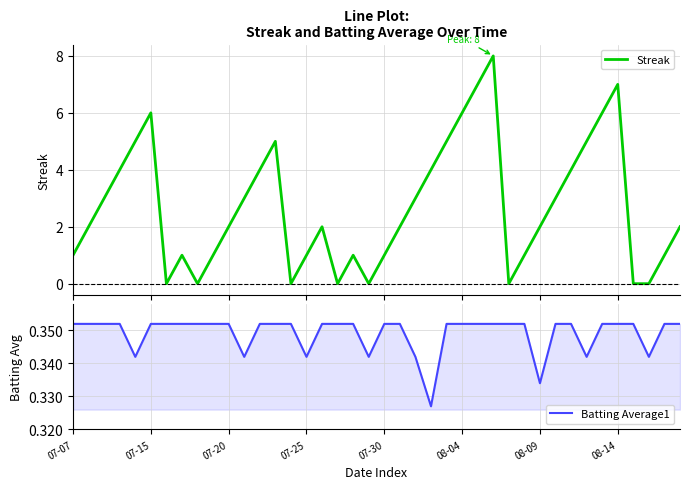

Is this an area chart (filled region under the line)?

No